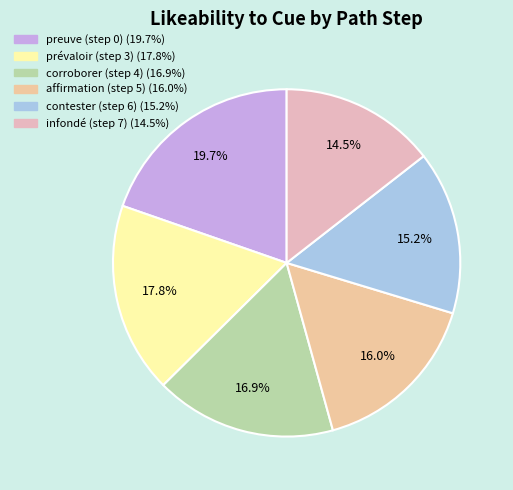

The preuve (step 0) slice represents 34% of the pie. True or false?

False